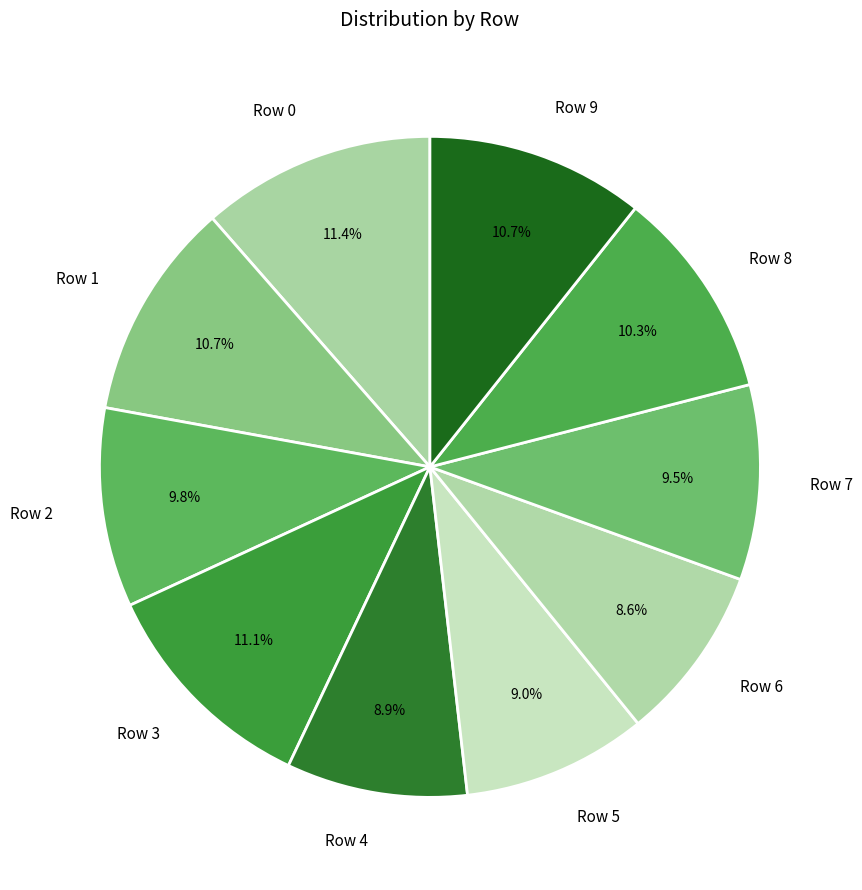

Does any single category account for the majority?

No